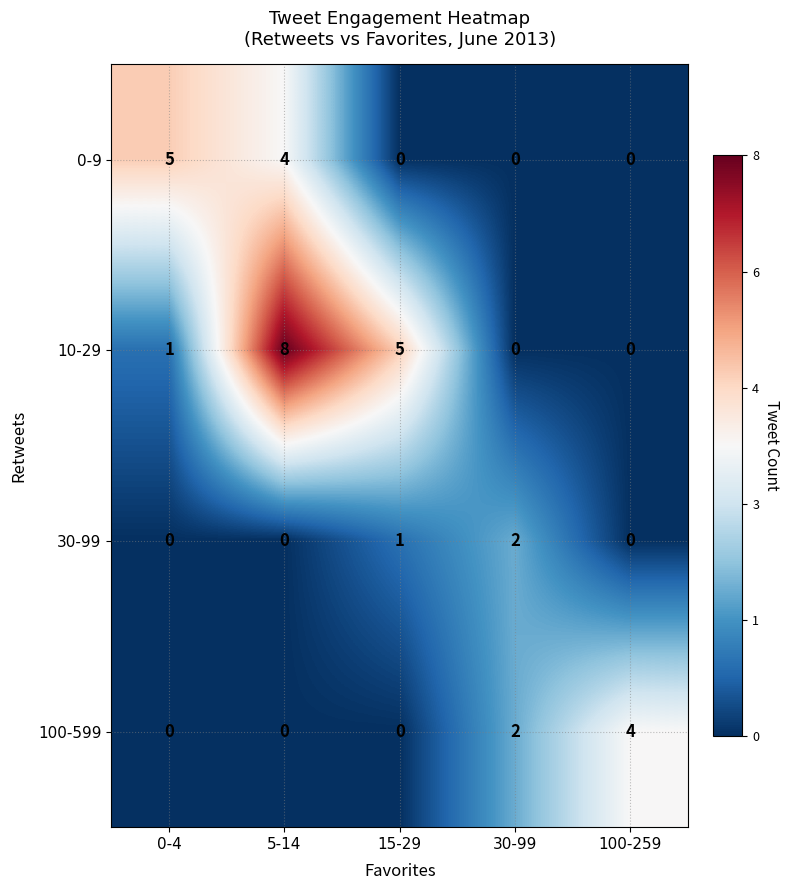

What is the sum of the 0-9 values at 0-4 and 5-14?

9